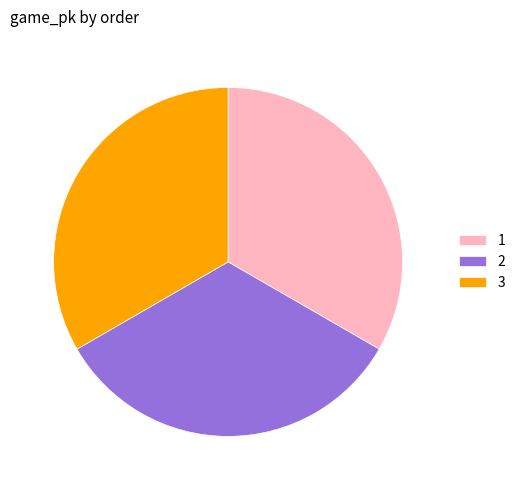

Count the number of slices in the pie.

3